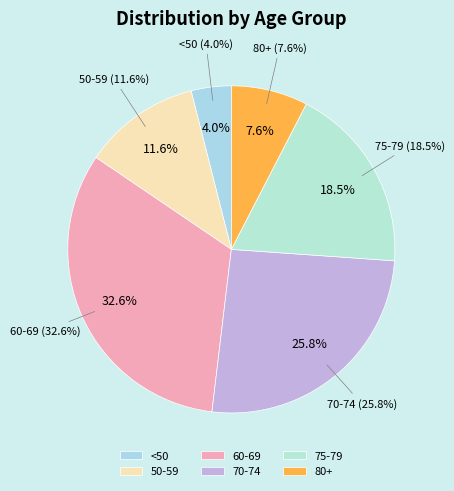

Which has a higher value, 45-49 or 70-74?

70-74